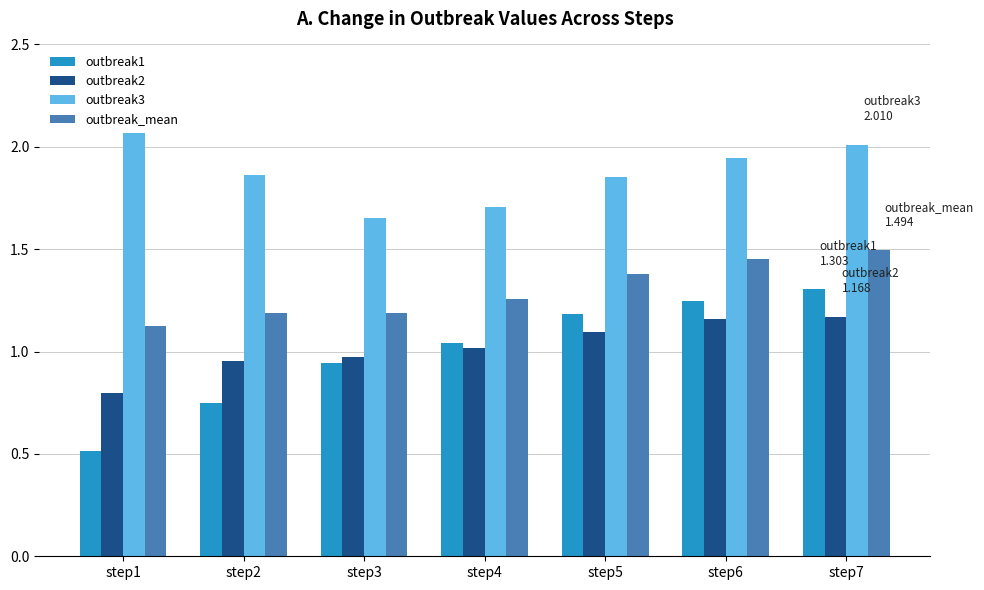

Is it true that outbreak_mean equals 0.8 at step1?

False